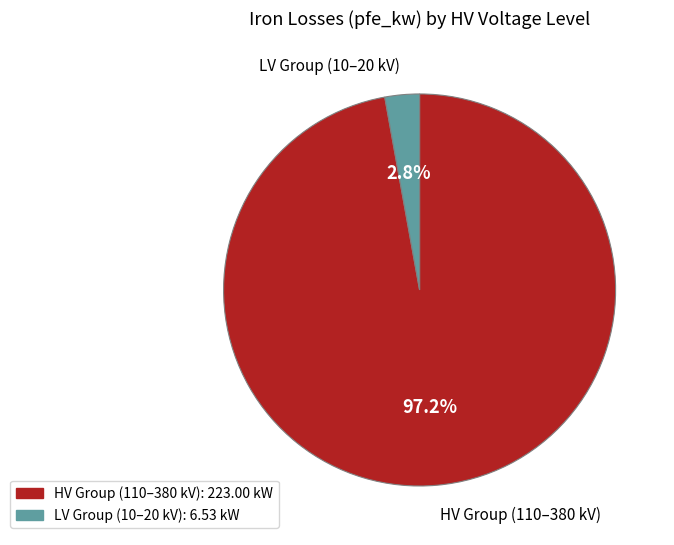

Is there a majority slice in this chart?

Yes